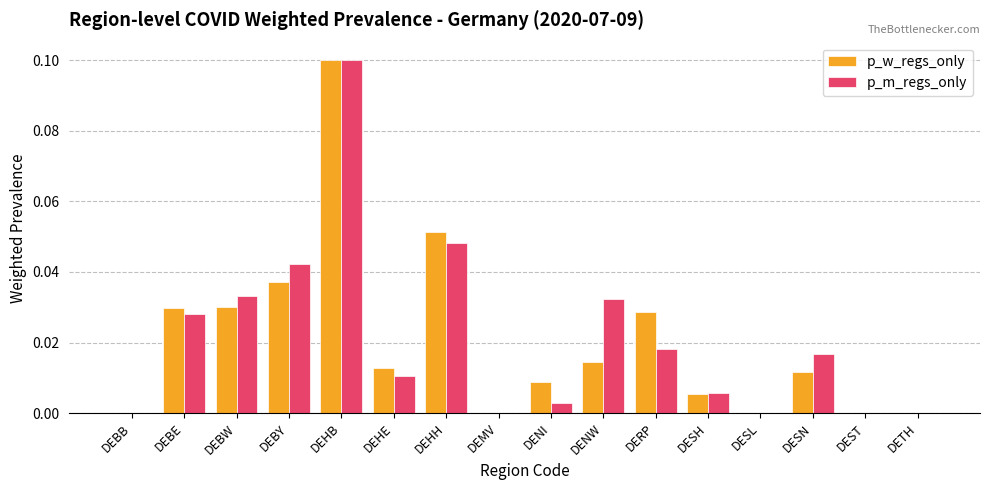

Which category has the highest value across all series?

DEHB